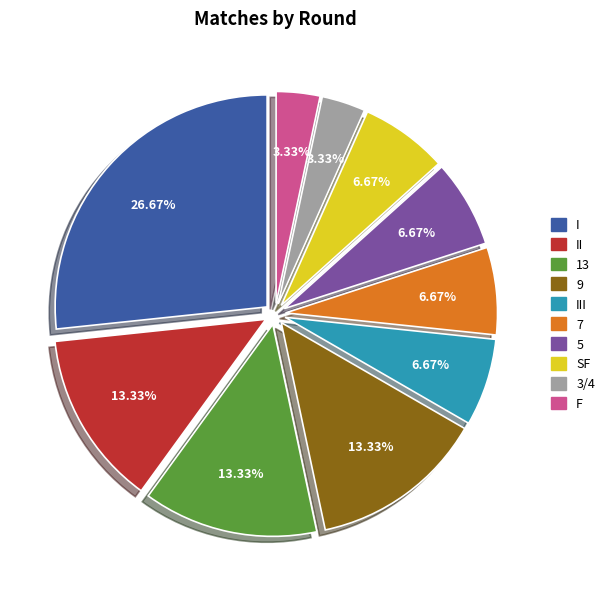

What portion of the pie excludes 5?

93.3%